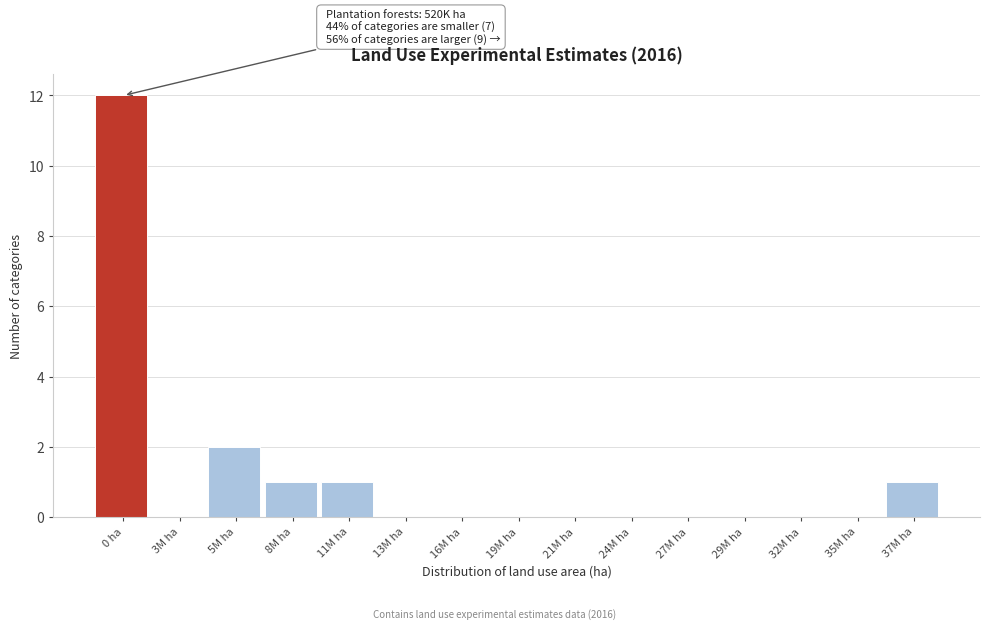

Reading right to left, transcribe all the data shown in this chart.

37M ha=1	35M ha=0	32M ha=0	29M ha=0	27M ha=0	24M ha=0	21M ha=0	19M ha=0	16M ha=0	13M ha=0	11M ha=1	8M ha=1	5M ha=2	3M ha=0	0 ha=12